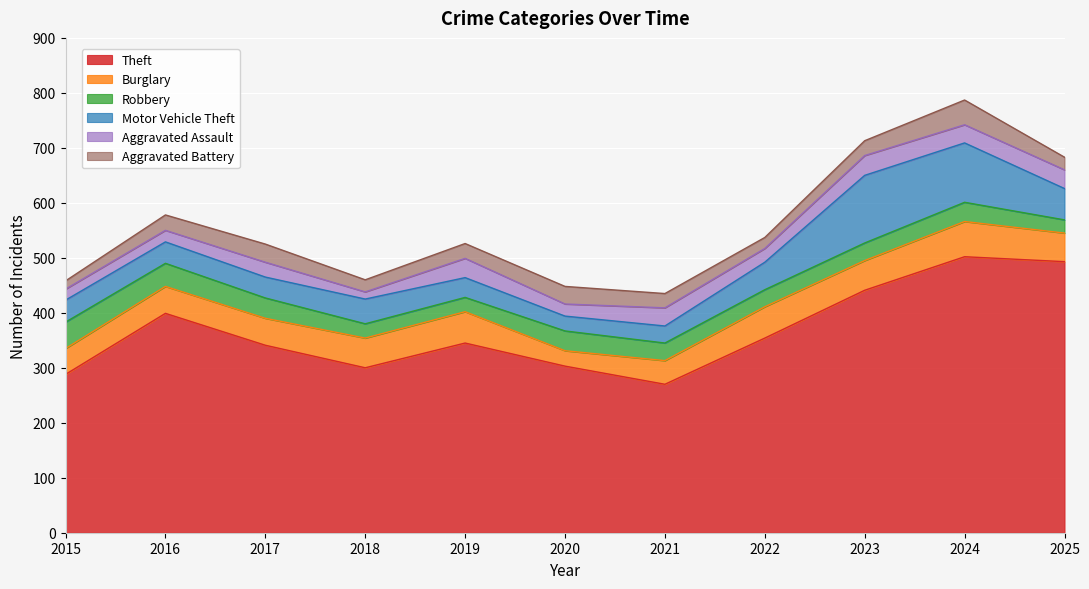

The Aggravated Assault series shows 10 at 2015. True or false?

False